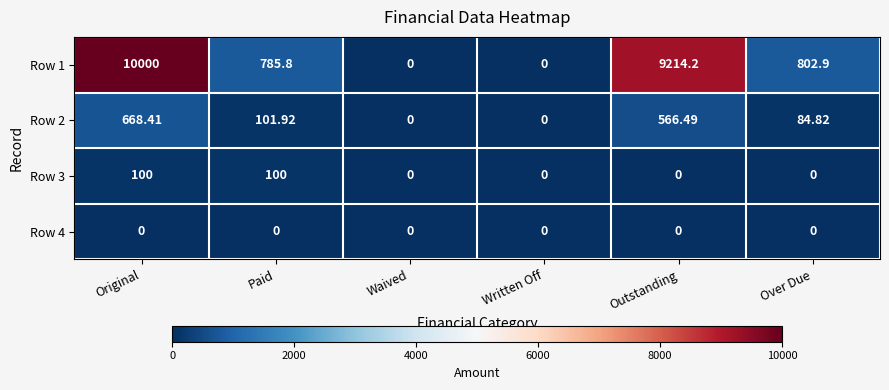

At which category is the sum across all series the highest?

Original